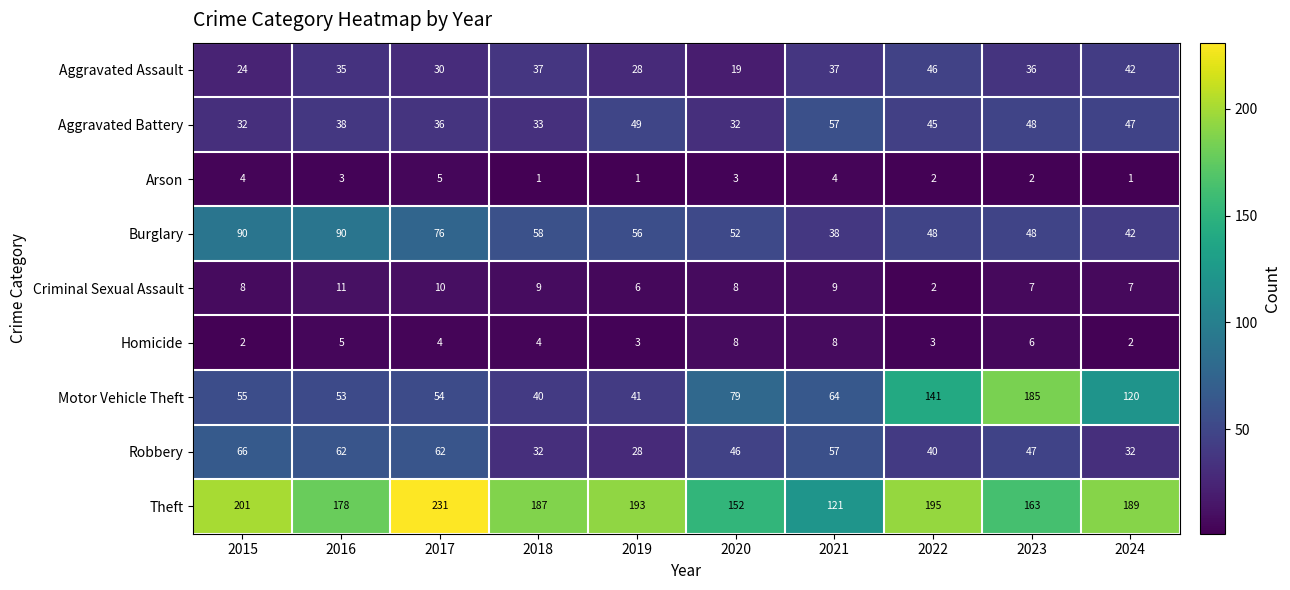

How many Arson values are between 1 and 4?

9